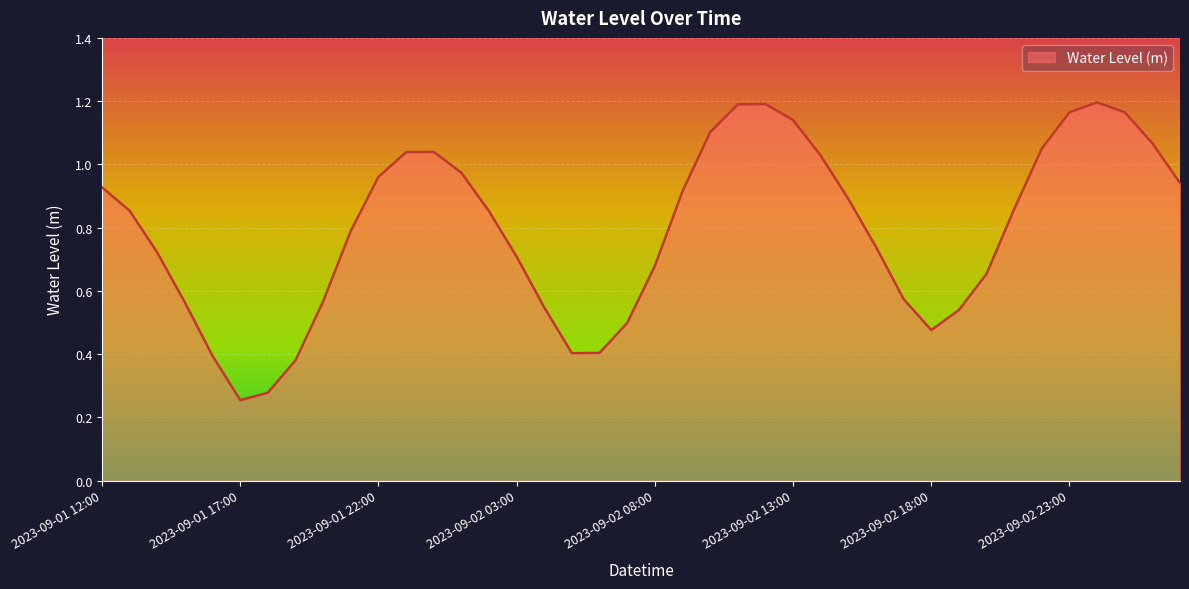

Is this an area chart (filled region under the line)?

Yes